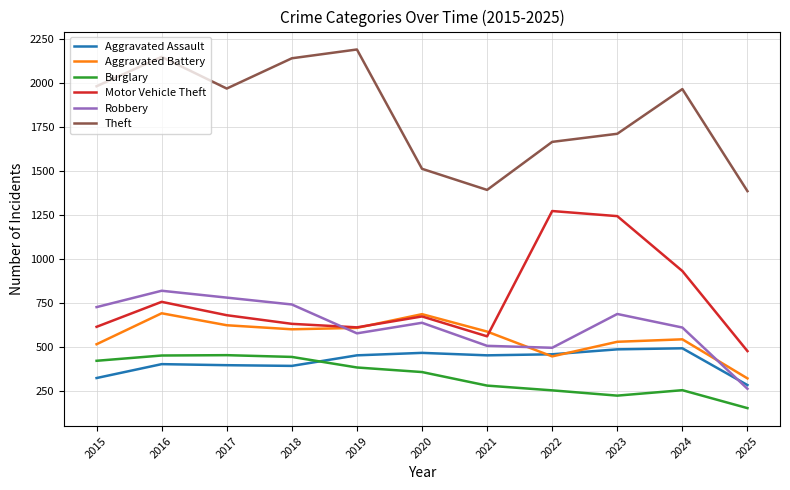

At which category is the sum across all series the highest?

2016